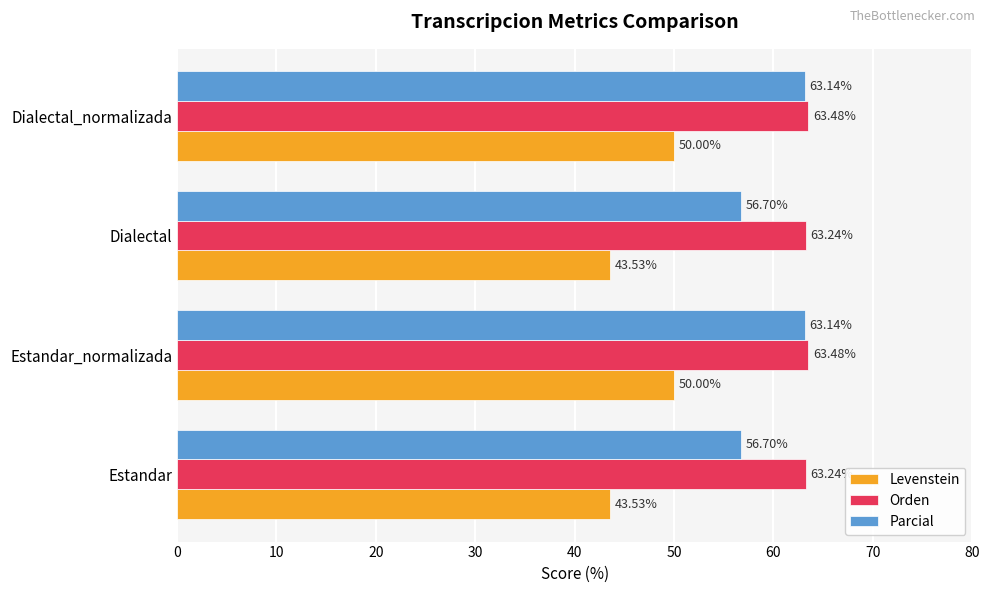

What is the total value across all series at Estandar_normalizada?

176.6